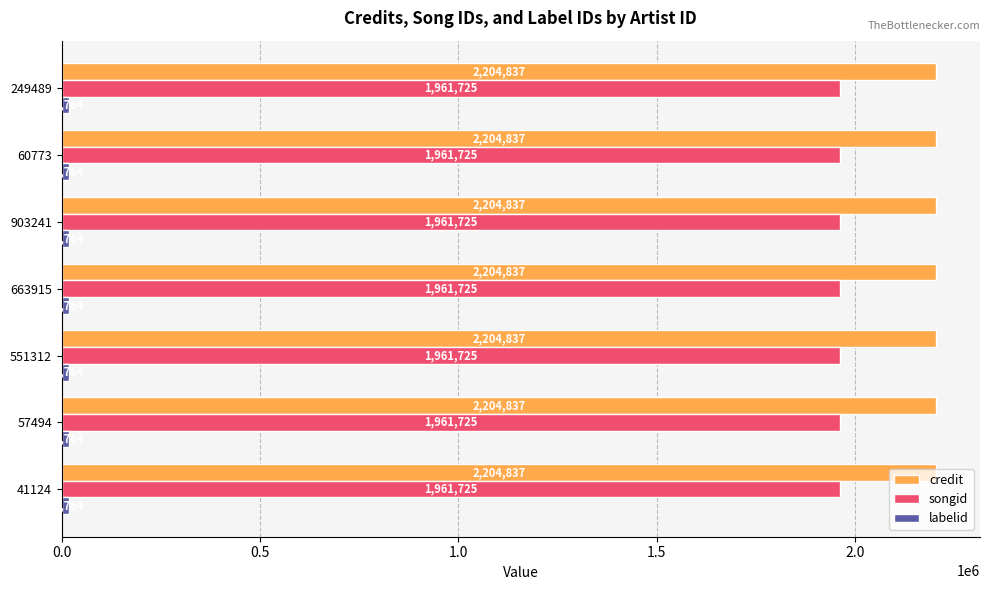

What is the difference between the highest and lowest values at 41124?

2186073